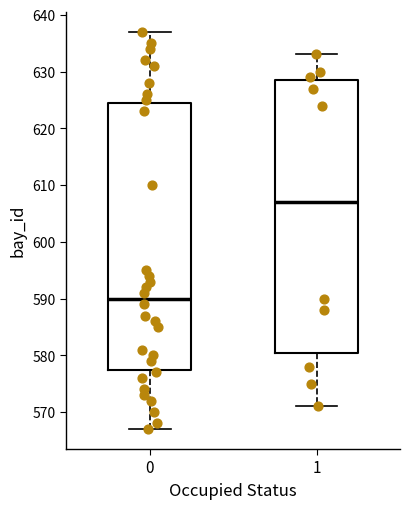

Which box has the highest median line?

1